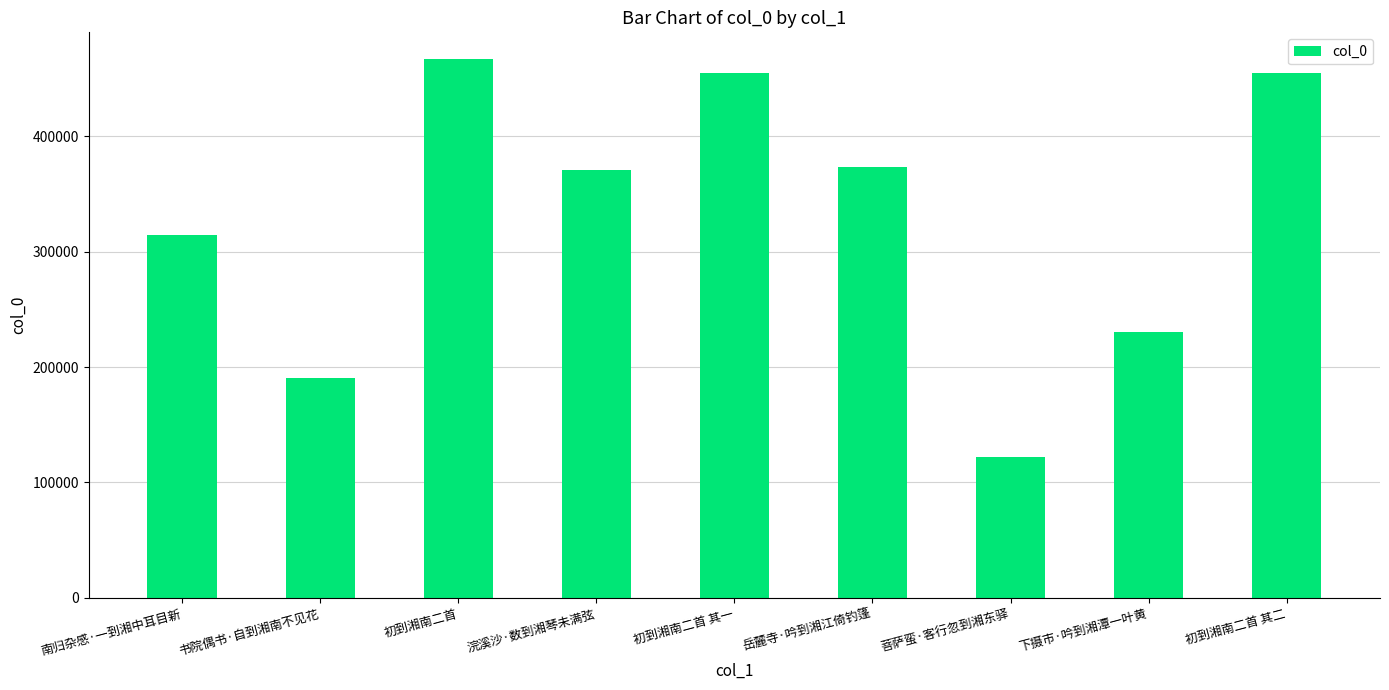

What is the value of the 2nd bar from the left?

190628